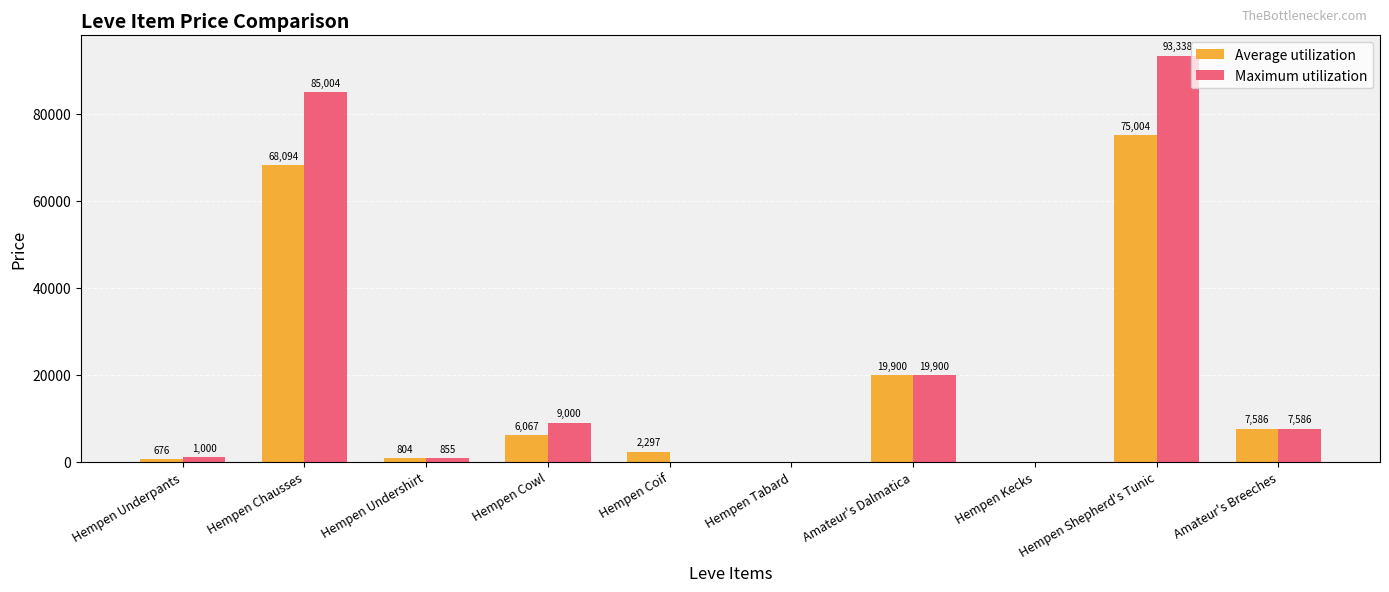

What is the highest value of the Average utilization series?

75003.8